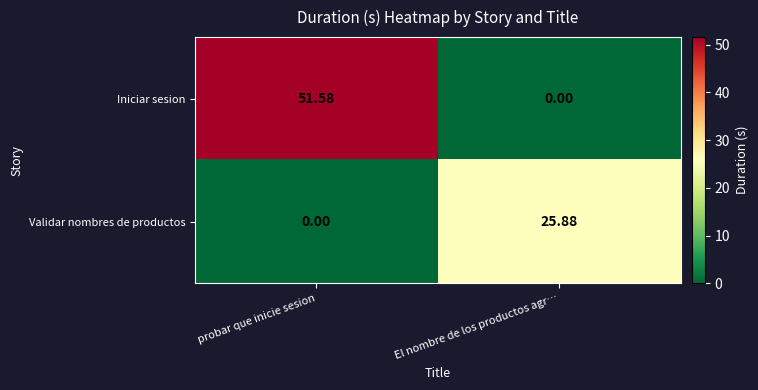

List the series in order of their peak value, highest first.

Iniciar sesion, Validar nombres de productos